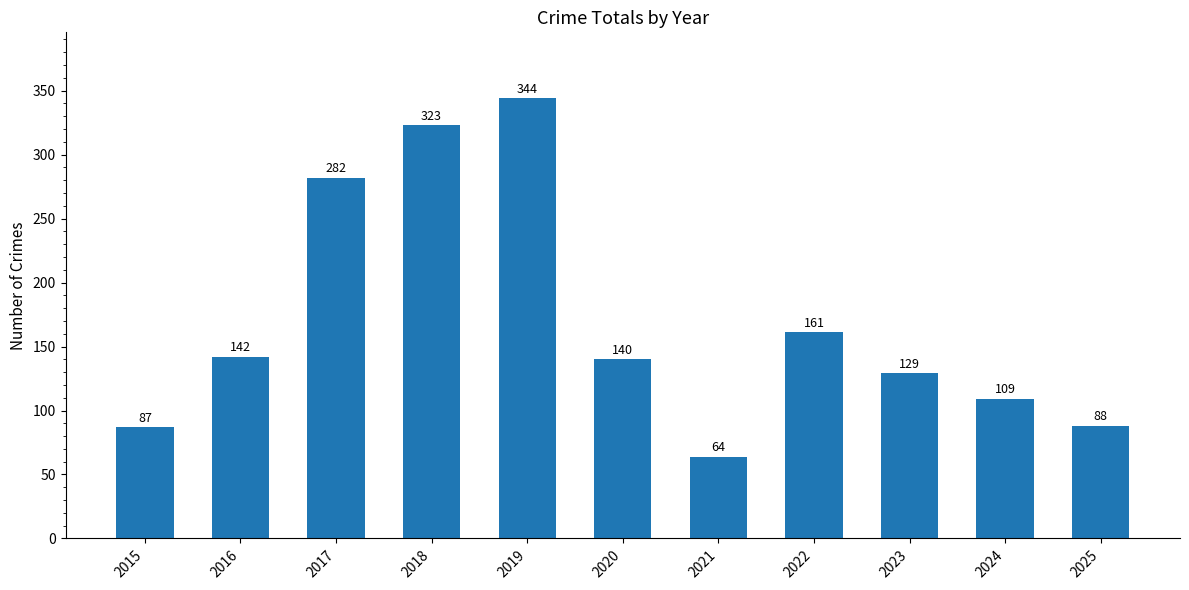

What is the change in value from 2020 to 2022?

+21